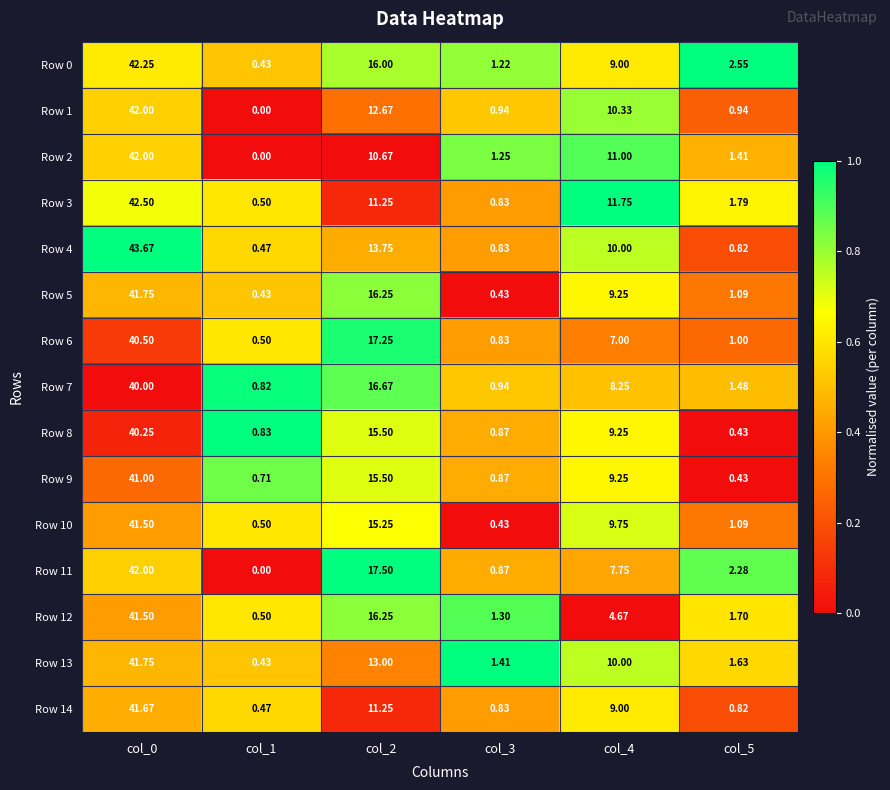

How many data points in Row 11 are above 7?

3